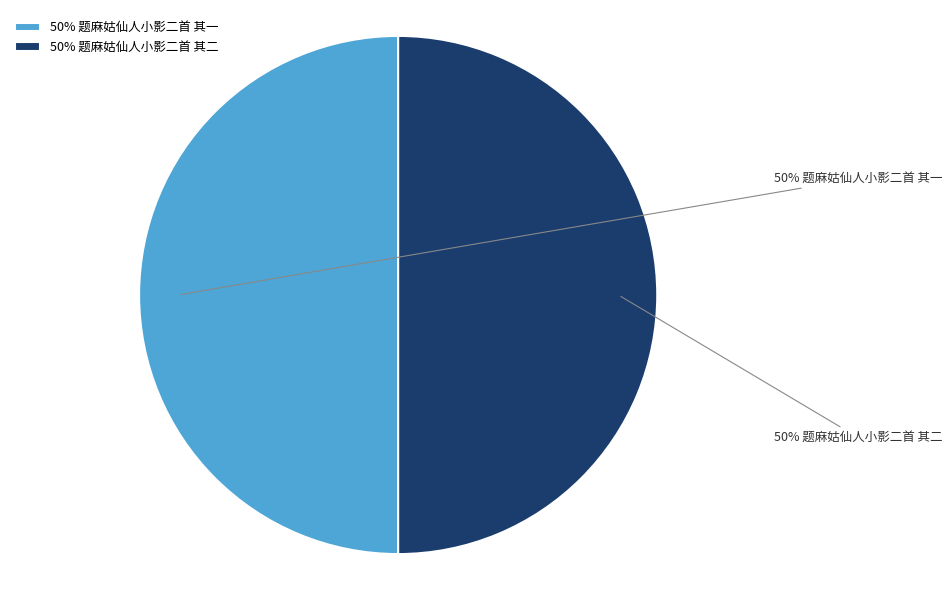

Do 50% 题麻姑仙人小影二首 其一 and 50% 题麻姑仙人小影二首 其二 together represent more than half of the pie?

Yes